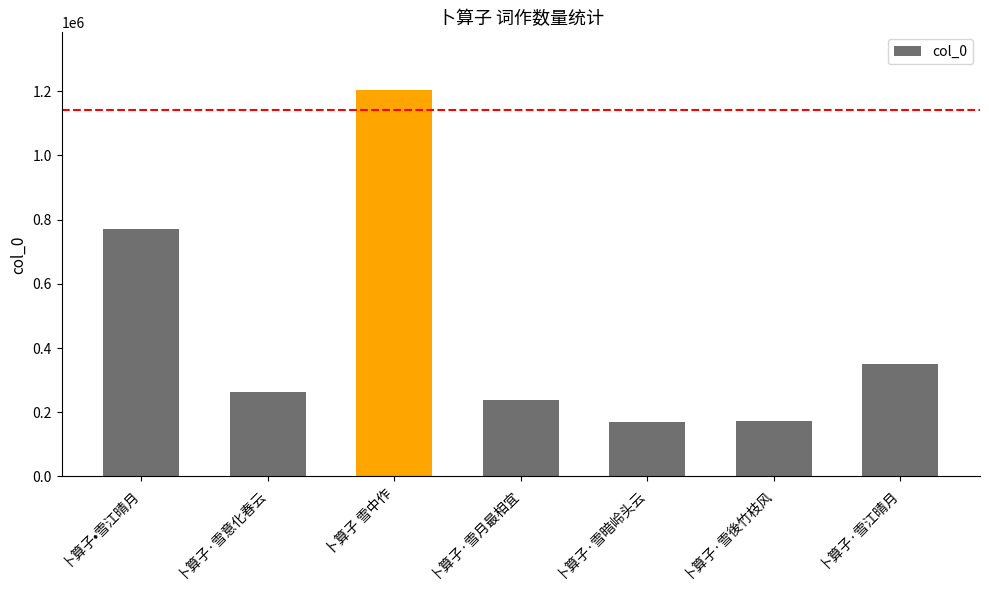

What is the difference between the maximum and minimum values?

1034119